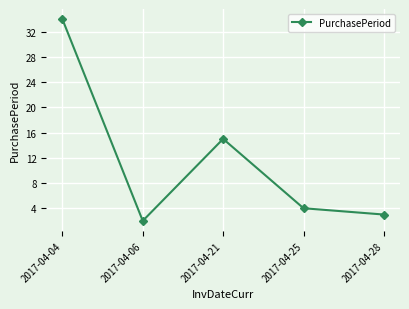

Rank the categories by value from lowest to highest.

2017-04-06, 2017-04-28, 2017-04-25, 2017-04-21, 2017-04-04